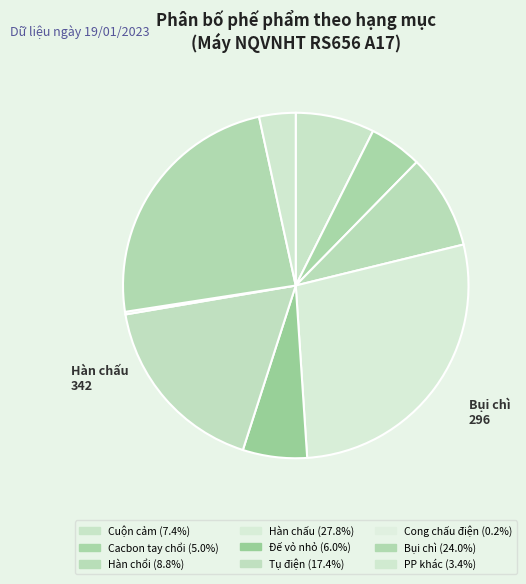

How many slices are in this pie chart?

9